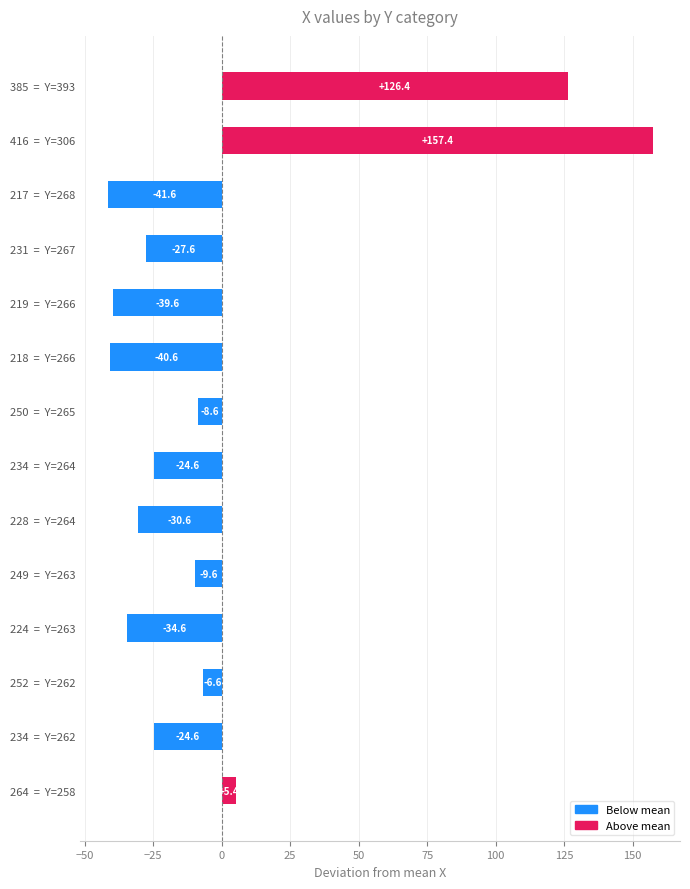

How many data points does each series have?

14